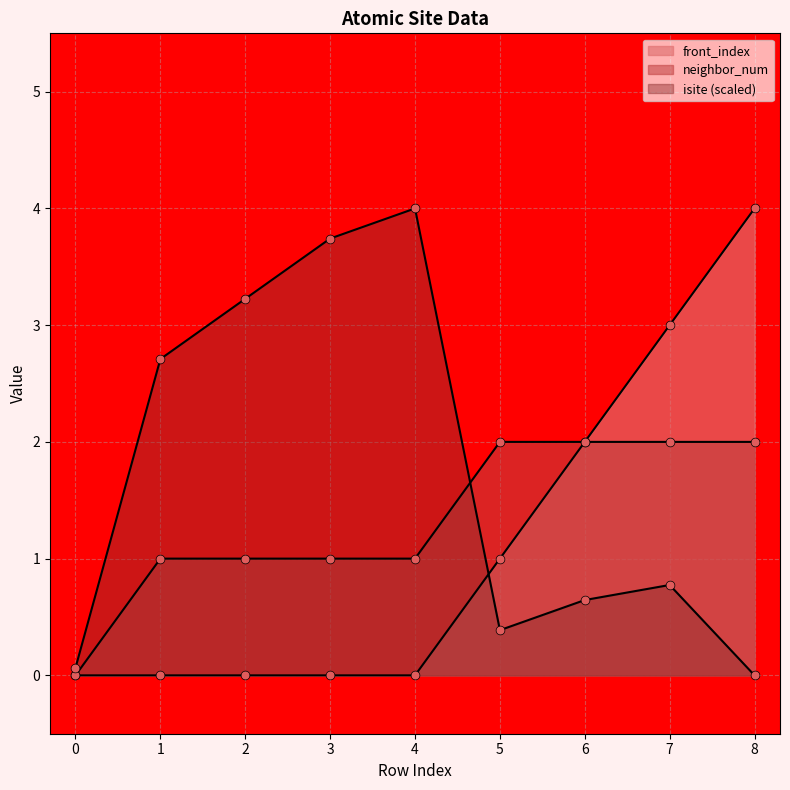

Which series reaches the maximum Y coordinate?

isite